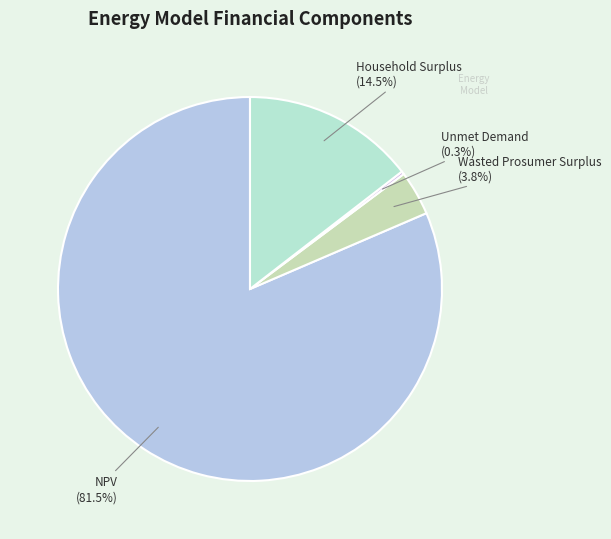

Rank the categories by value from highest to lowest.

NPV, Household Surplus, Wasted Prosumer Surplus, Unmet Demand